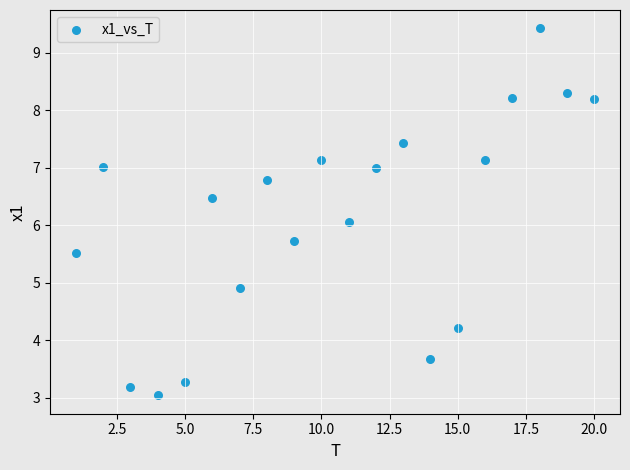

What is the range of X values (max minus min)?

19.0